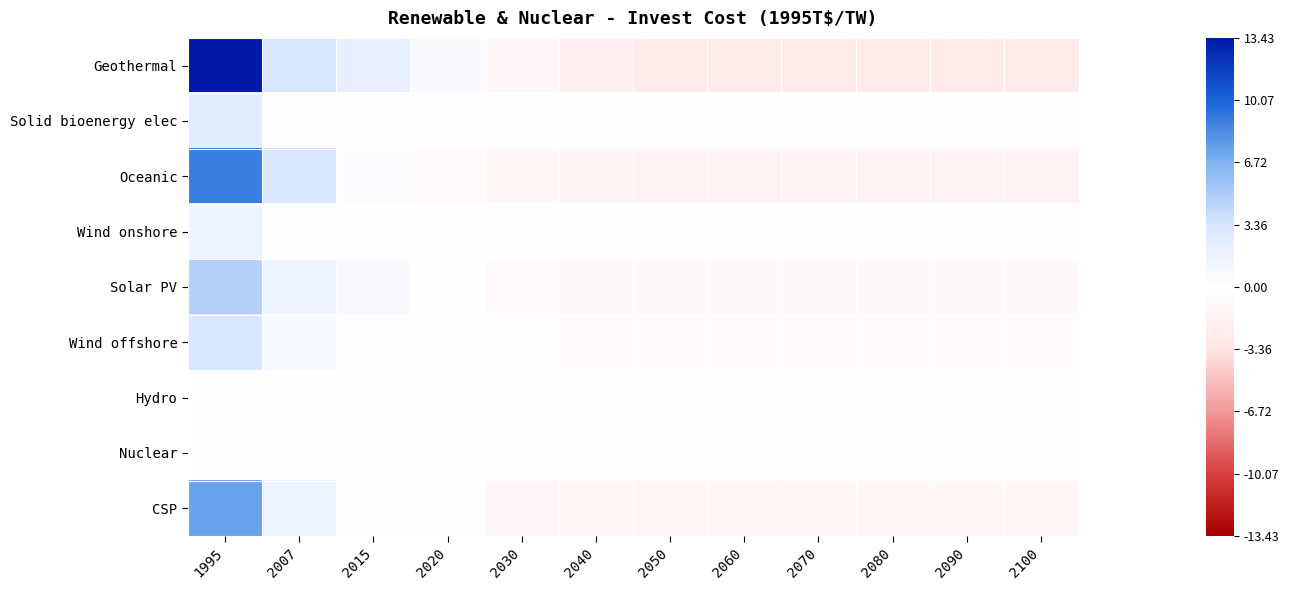

At how many categories does at least one series exceed 13?

1